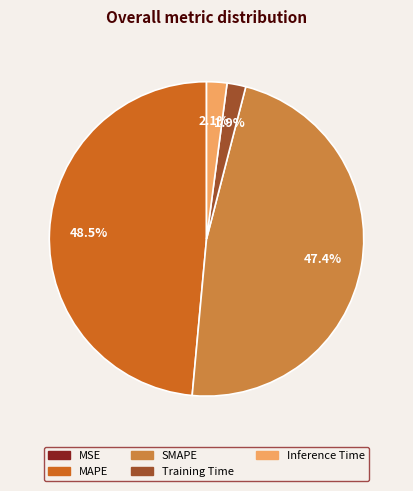

Does any single category account for the majority?

No